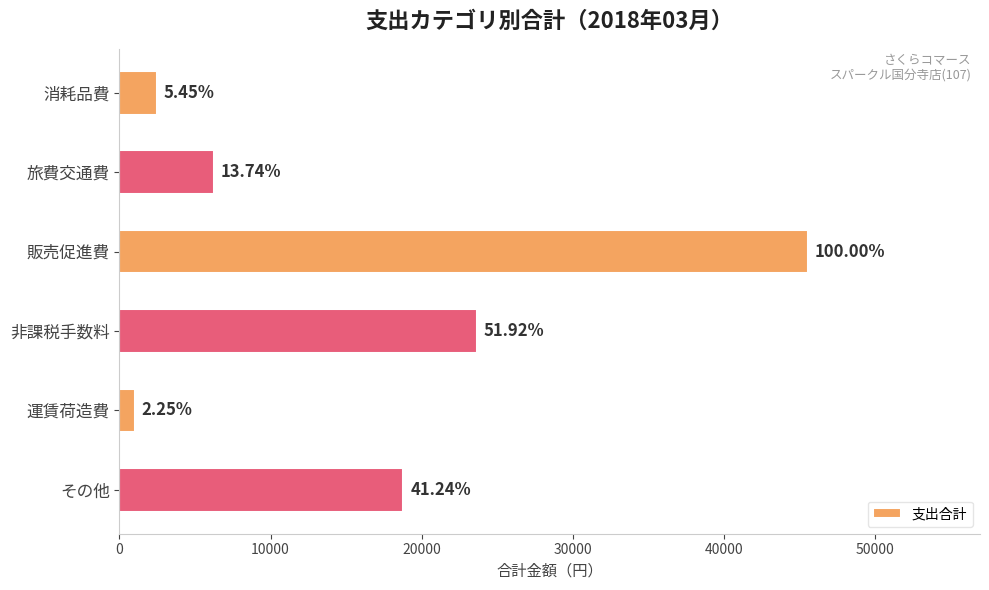

What is the smallest value displayed?

1026